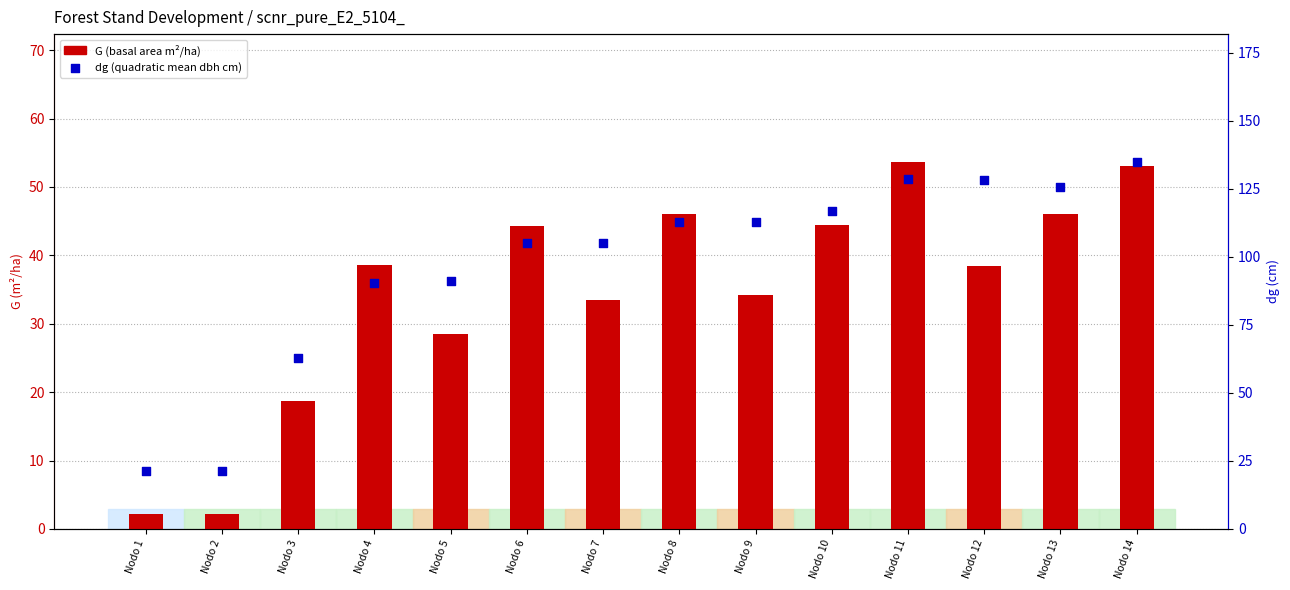

What are all the series names shown in the legend?

G (basal area), dg (quadratic mean dbh)